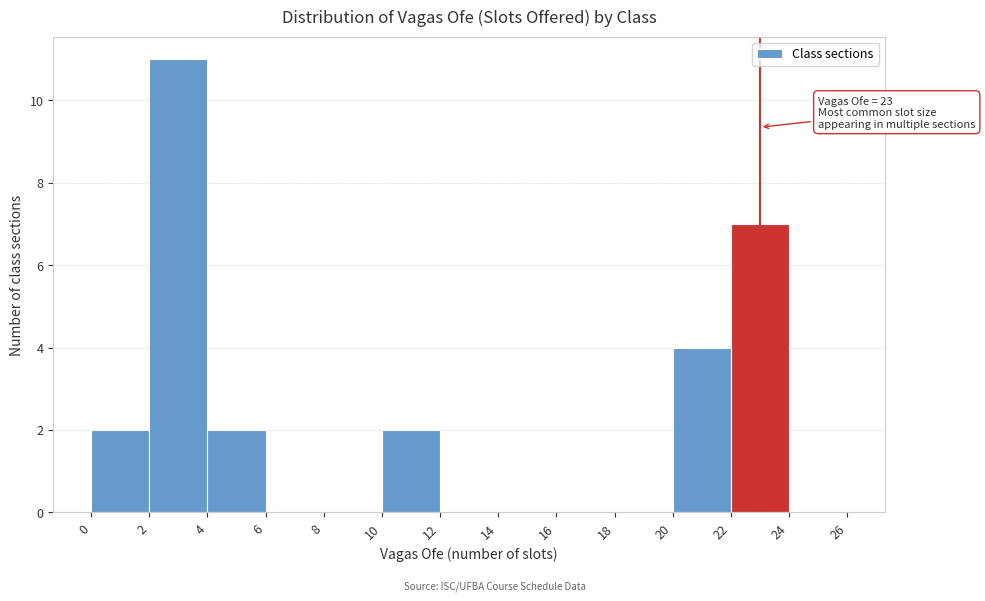

Over which range of the x-axis is the bar tallest?

2 to 4